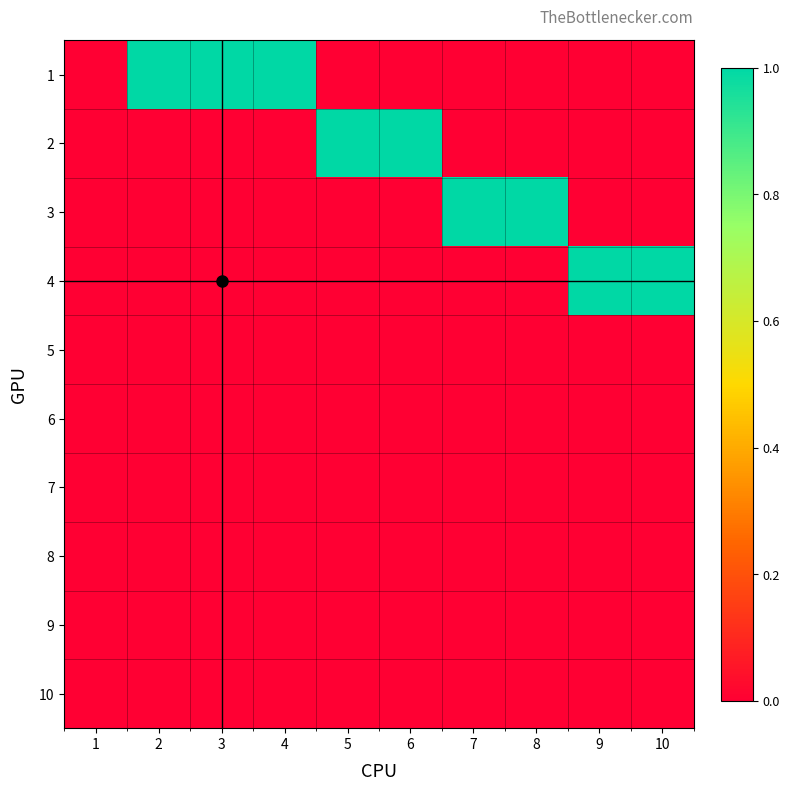

At which category is the sum across all series the highest?

2